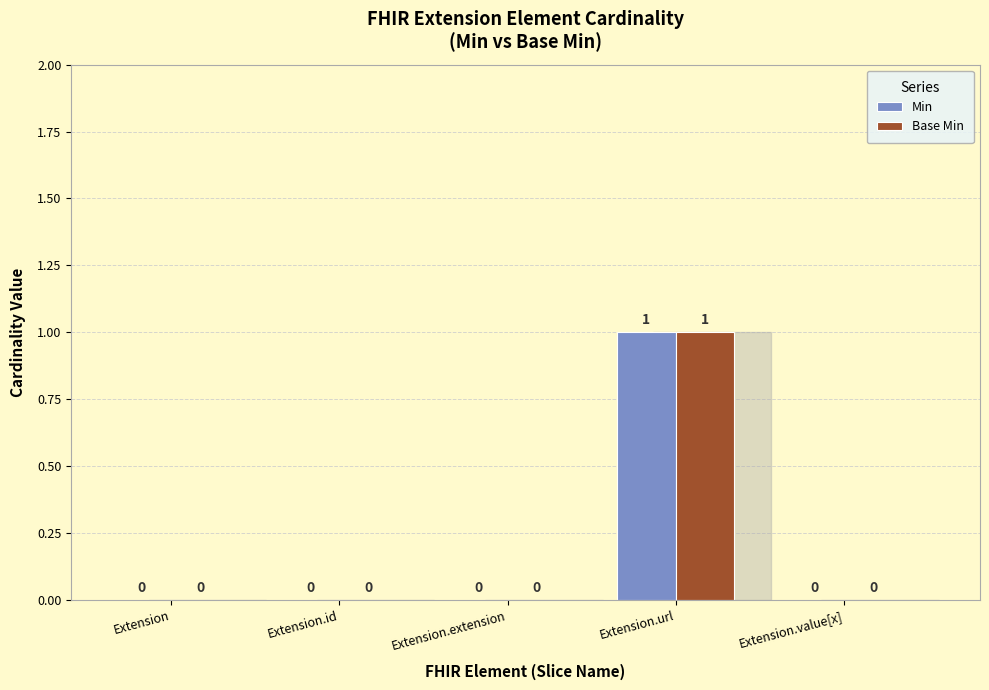

True or false: Base Min has a value of 0 at Extension.id.

True